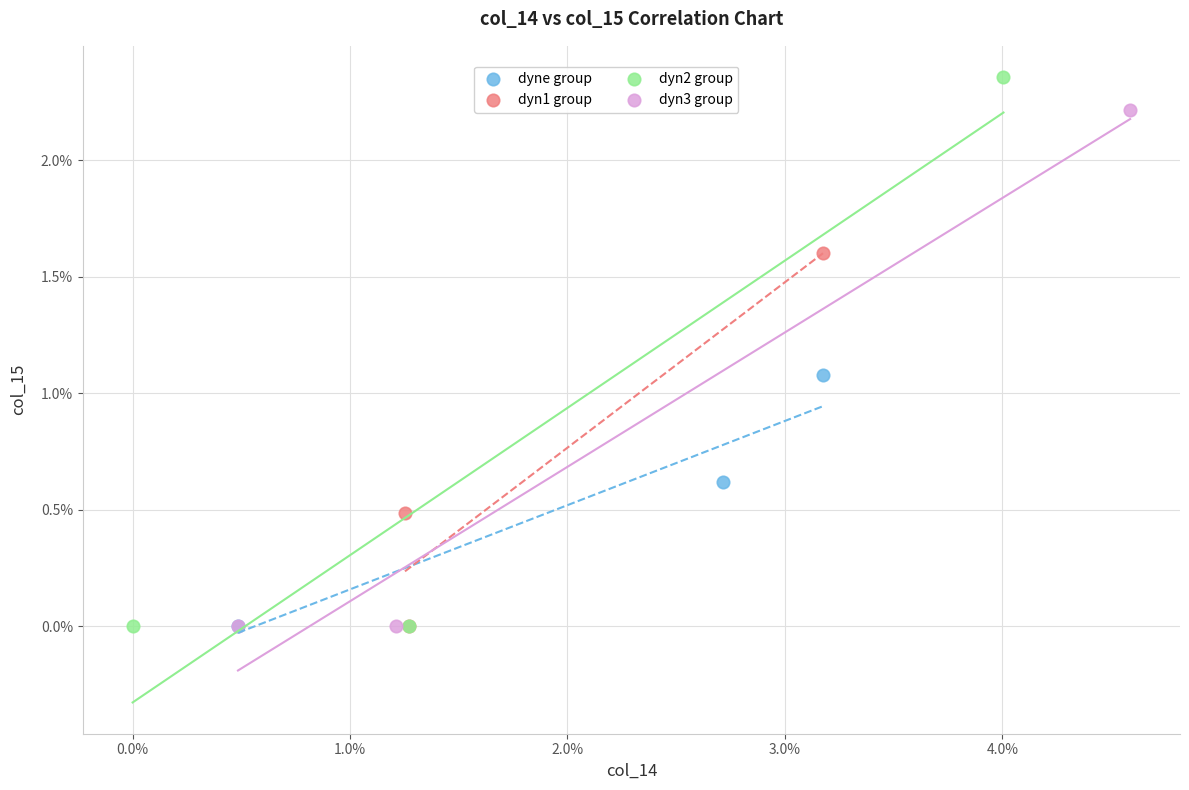

Which series has the widest spread of Y values?

dyn2 group